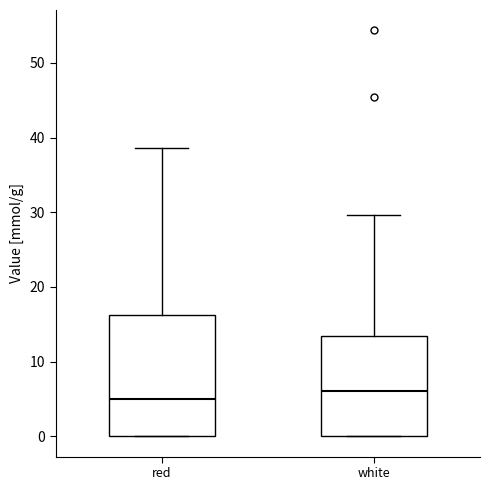

Reading left to right, transcribe this box plot: for each box, give where its median line is, the range the box spans, and where its two whiskers end, as read against the y-axis. The values are not printed on the chart, so give them approximately, as read against the axis.

red: median 5, box 0 to 16, whiskers 0 to 39
white: median 6, box 0 to 13, whiskers 0 to 30